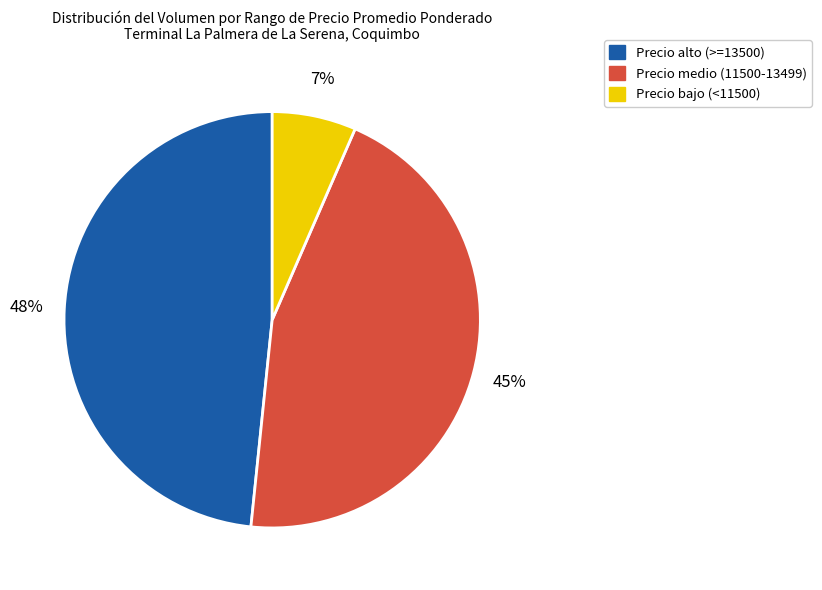

How many slices are in this pie chart?

3